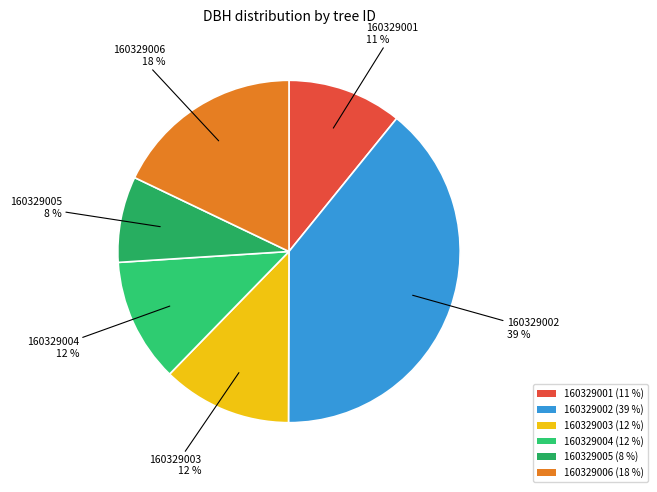

What is the ratio of the value at 160329006 to the value at 160329004?

1.5